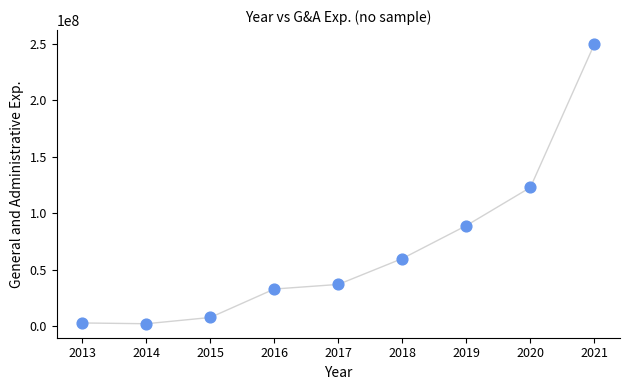

What is the average X value?

2017